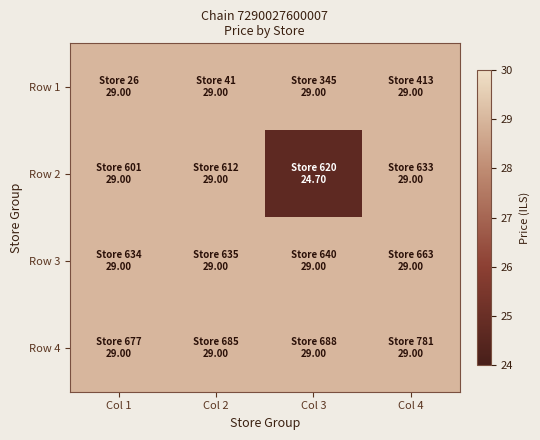

Reading left to right, transcribe all the data shown in this chart.

Row 1: Col 1=29.0	Col 2=29.0	Col 3=29.0	Col 4=29.0
Row 2: Col 1=29.0	Col 2=29.0	Col 3=24.7	Col 4=29.0
Row 3: Col 1=29.0	Col 2=29.0	Col 3=29.0	Col 4=29.0
Row 4: Col 1=29.0	Col 2=29.0	Col 3=29.0	Col 4=29.0